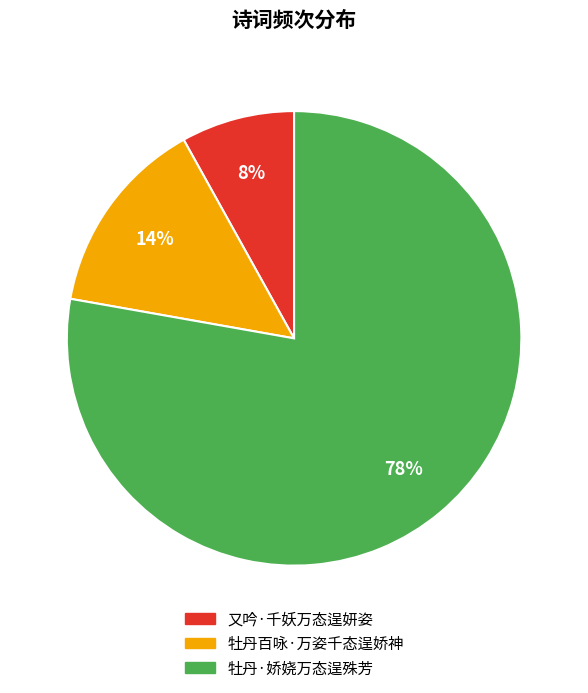

Combined, do 牡丹百咏·万姿千态逞娇神 and 又吟·千妖万态逞妍姿 account for over 50%?

No